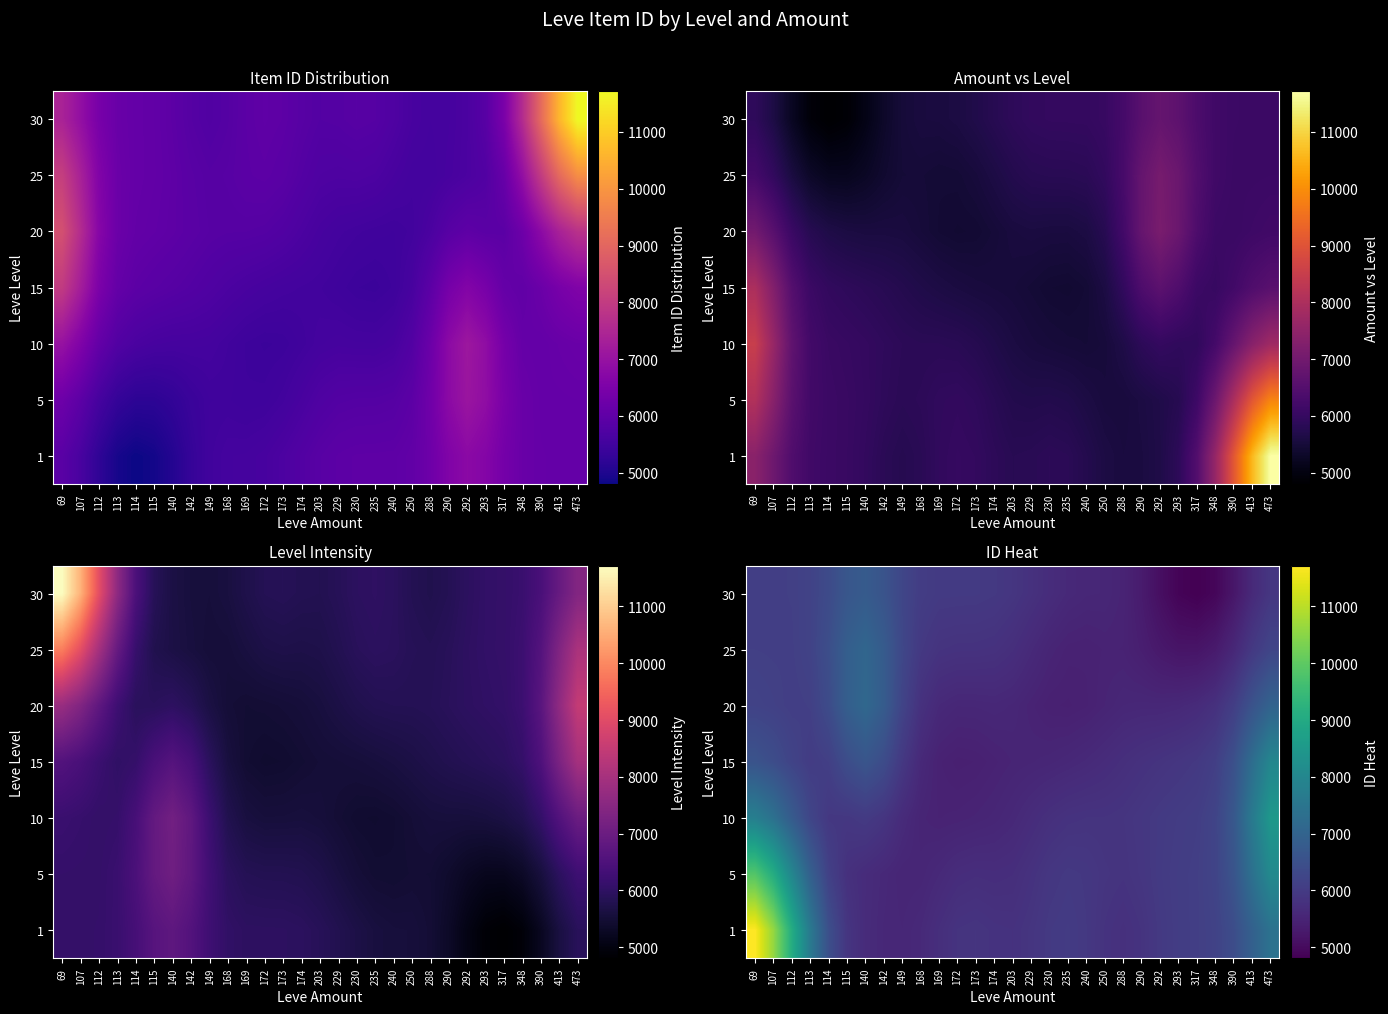

The value of row_5 at 142 is 2094.0. True or false?

False